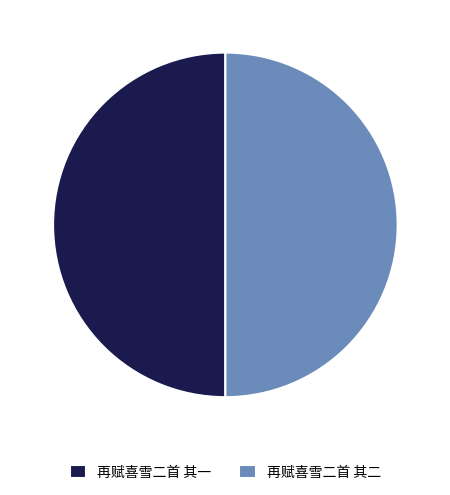

Approximately how many times larger is the value at 再赋喜雪二首 其一 compared to 再赋喜雪二首 其二?

1.0